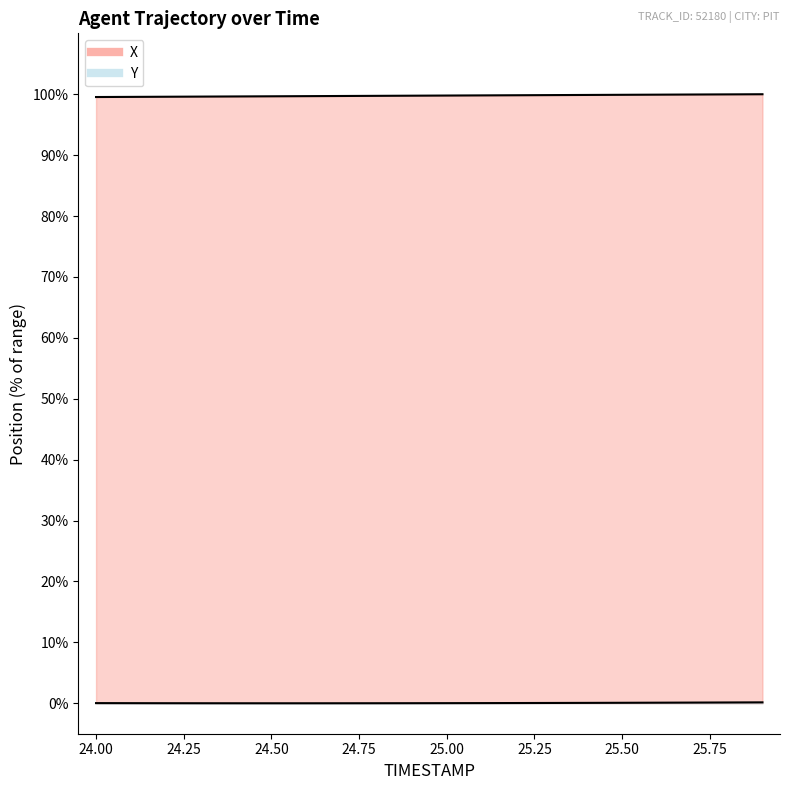

What is the sum of all X values?

1995.5